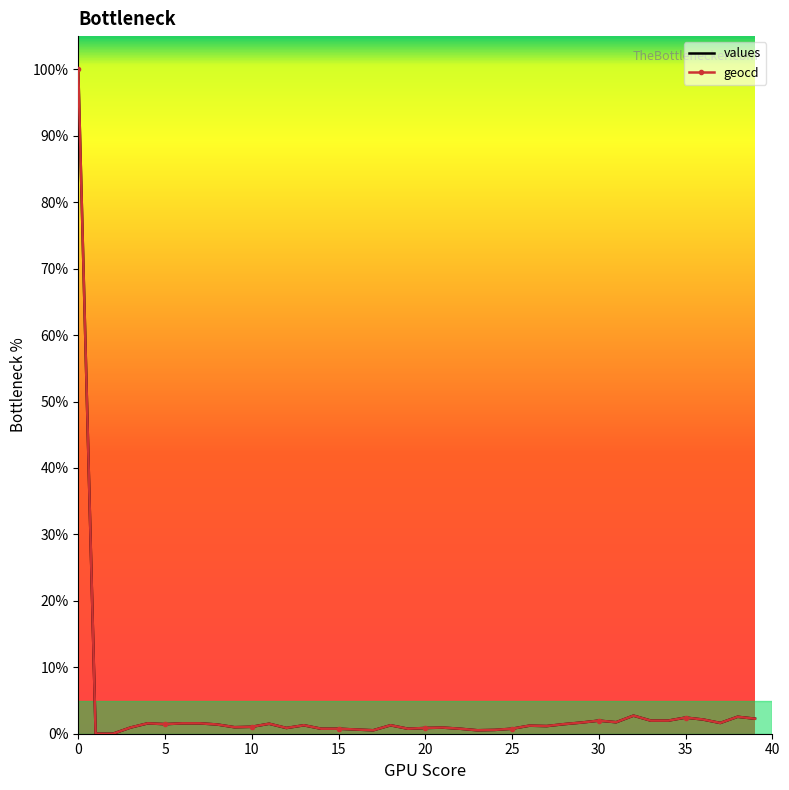

At how many categories does at least one series exceed 84?

1